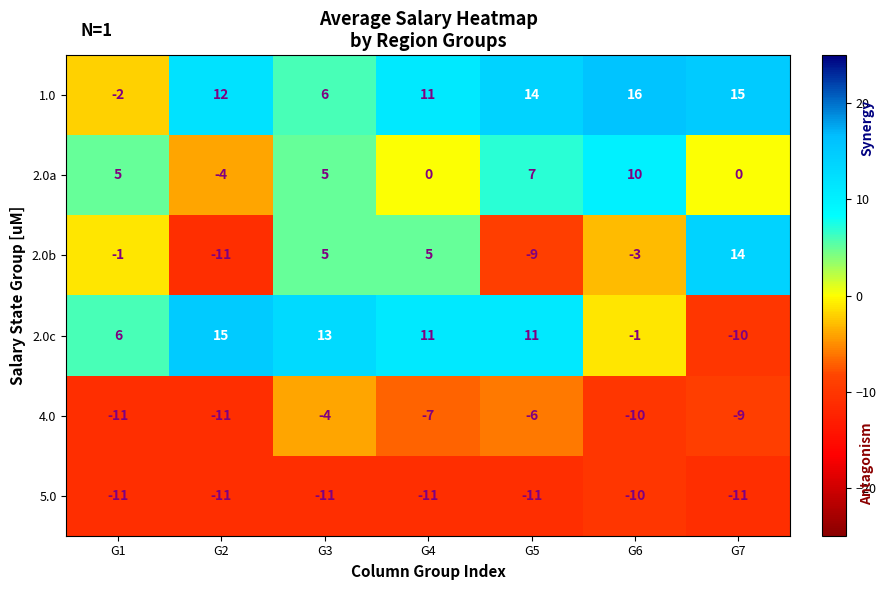

Is it true that 4.0 equals -3 at G7?

False